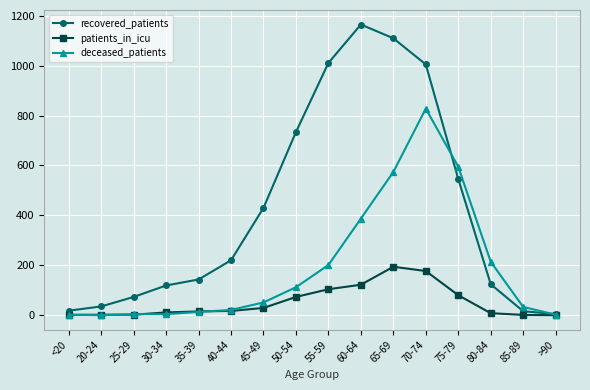

Is the value of recovered_patients at 45-49 greater than the value of patients_in_icu at 75-79?

Yes